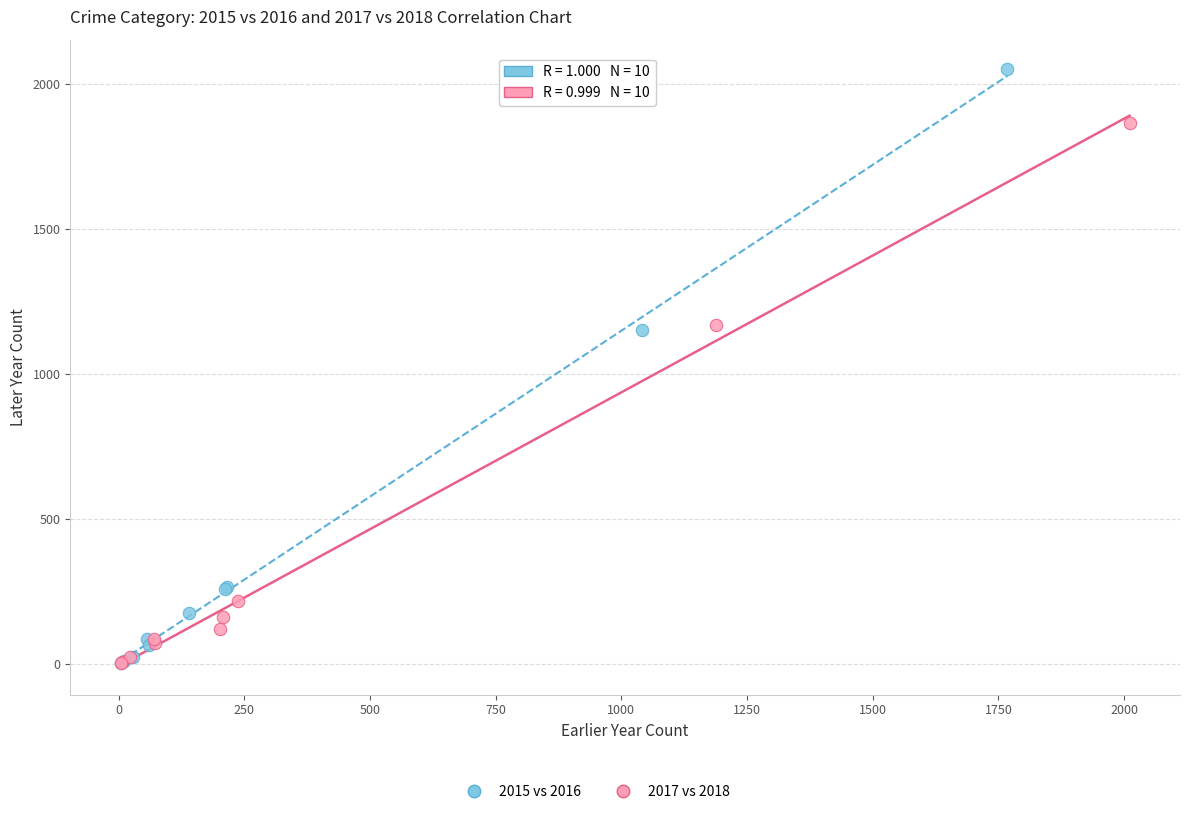

Which series contains the highest Y value?

2015 vs 2016